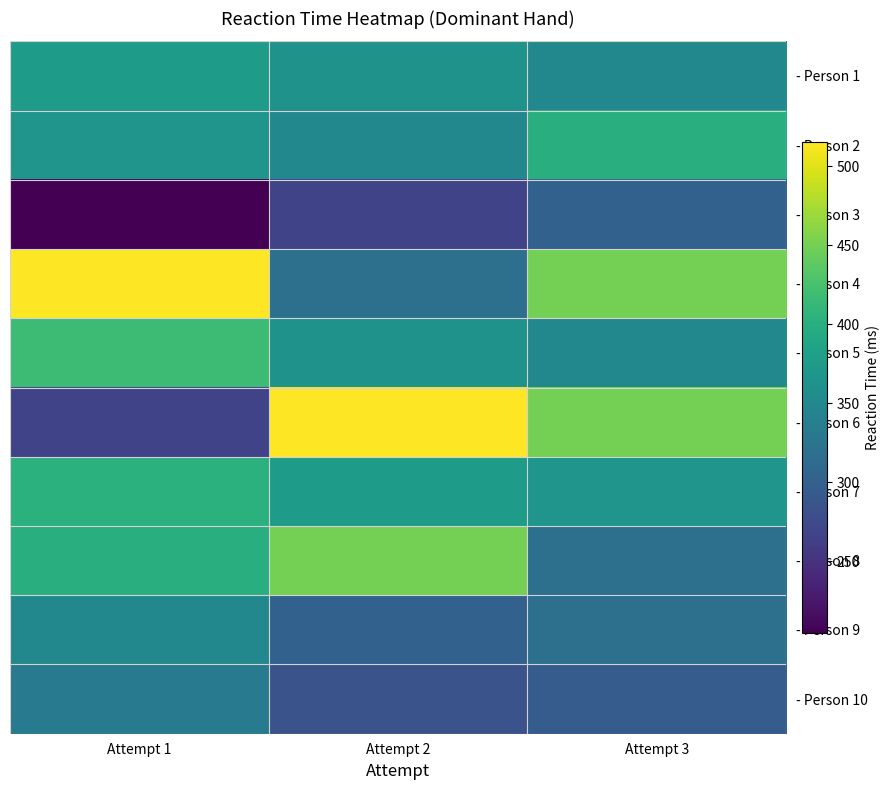

Which series has the widest spread of values?

- Person 6